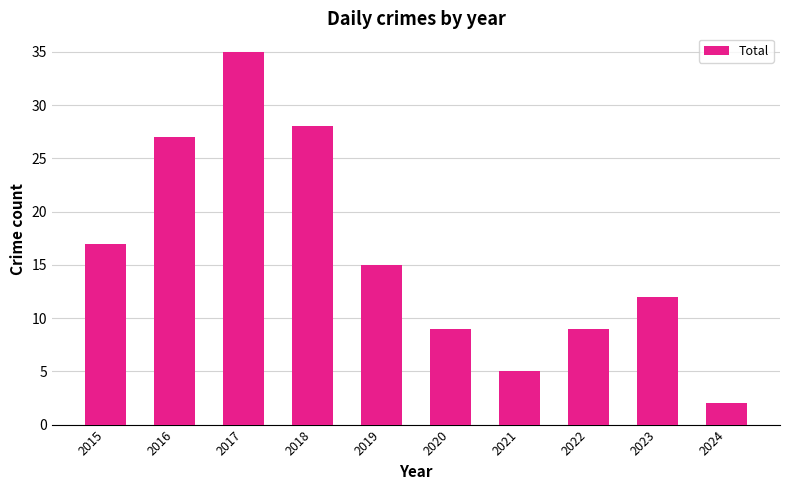

At which category does the chart reach its peak across all series?

2017